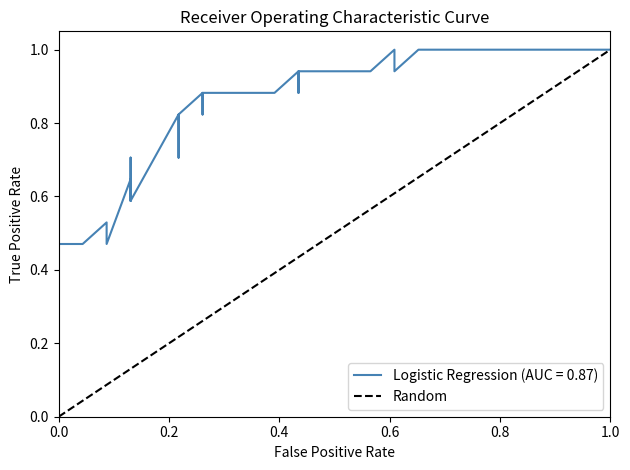

Reading left to right, list all the values displayed in this chart.

0	1